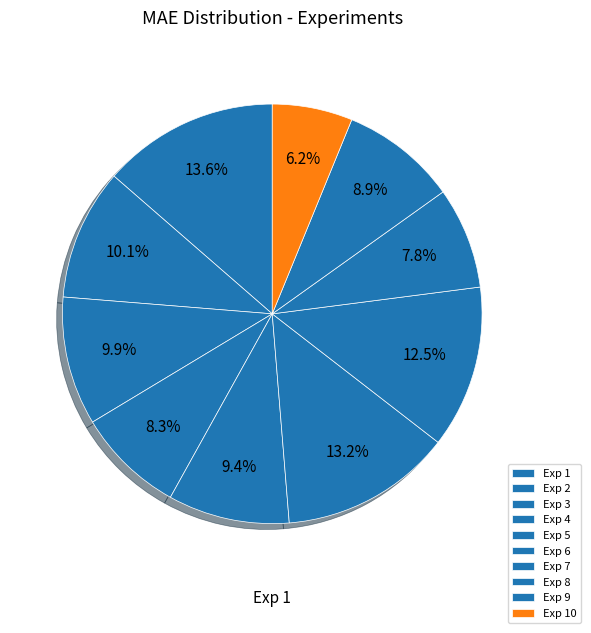

Which slice is the largest?

1